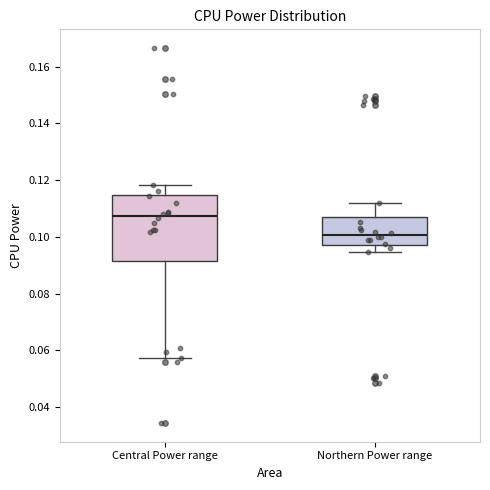

Reading left to right, read every box against the y-axis: the position of its median line, the range the box covers, and the ends of its whiskers. The values are not printed on the chart, so give them approximately, as read against the axis.

Central Power range: median 0.108, box 0.092 to 0.114, whiskers 0.058 to 0.118
Northern Power range: median 0.100, box 0.098 to 0.108, whiskers 0.094 to 0.112